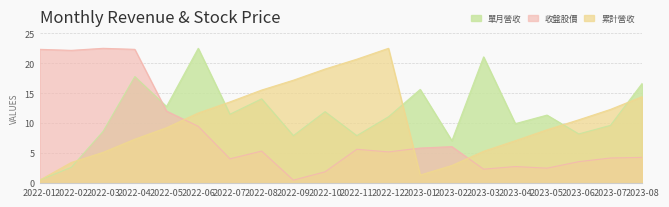

What is the label of the 7th point from the left?

2022-07